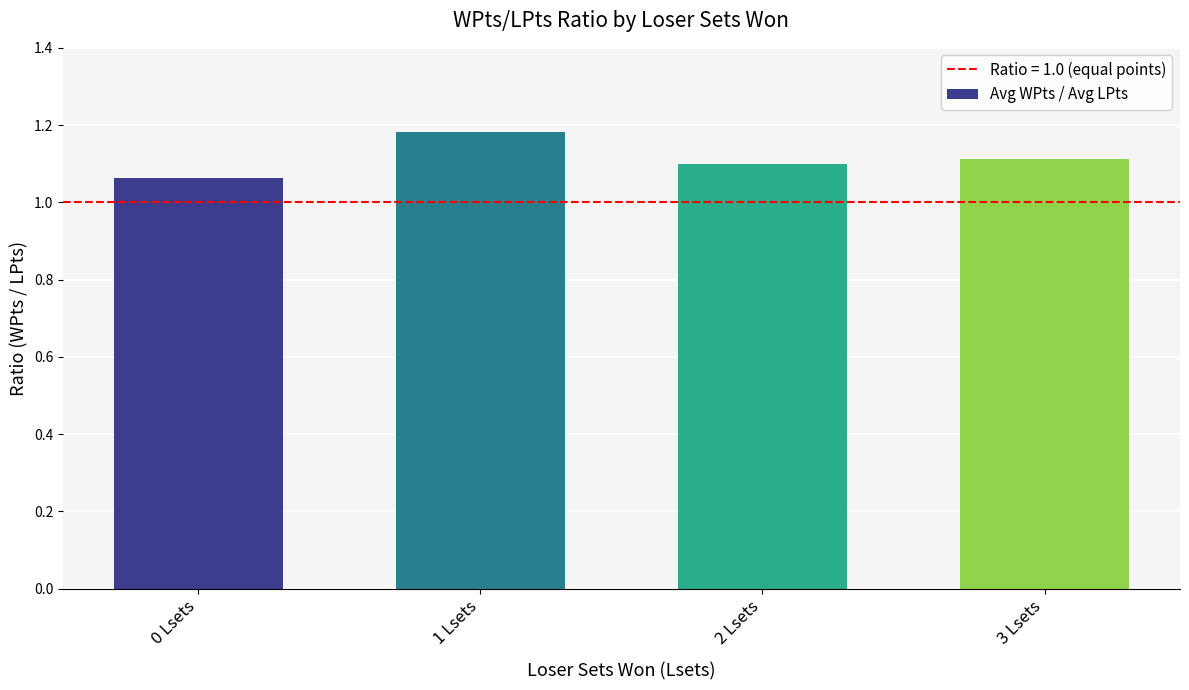

At which category does the chart reach its peak across all series?

1 Lsets